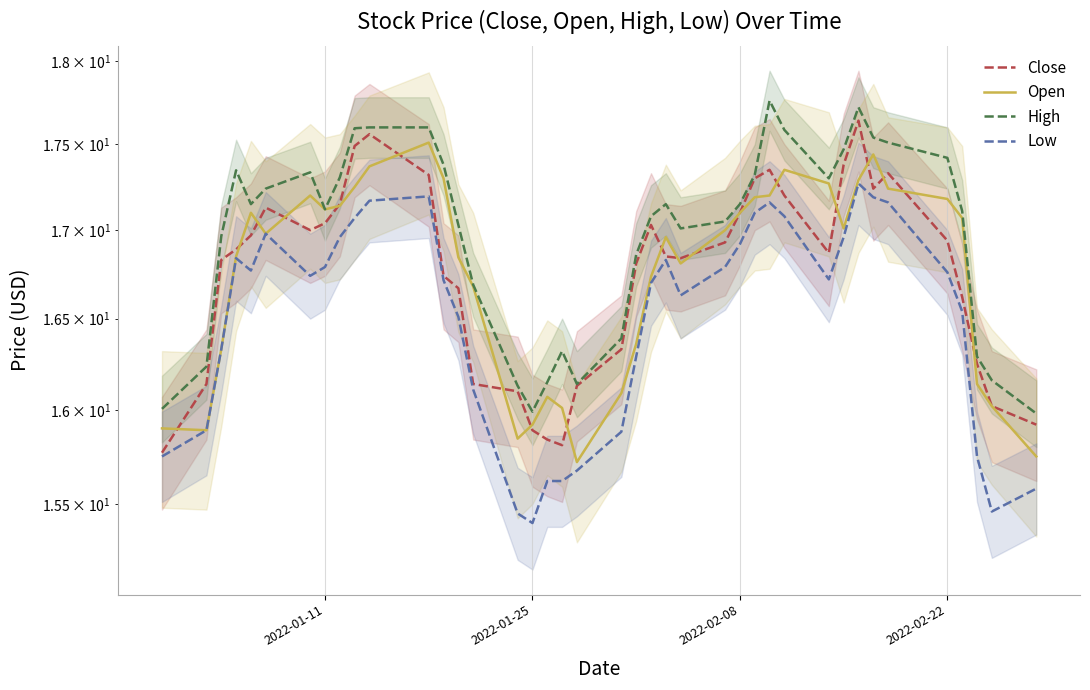

What is the difference between the second highest and minimum values in the Open series?

1.7